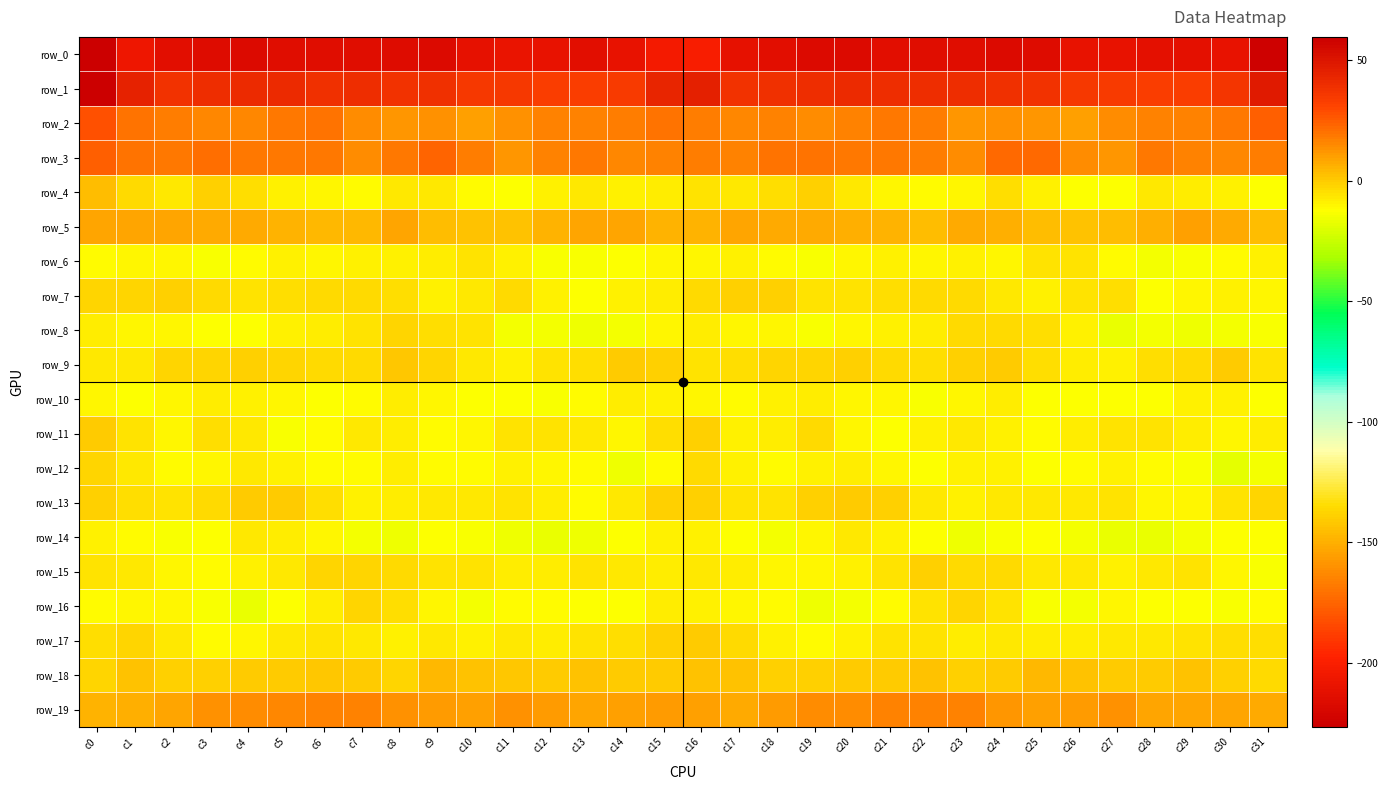

How many values in the row_15 series are below -6?

21